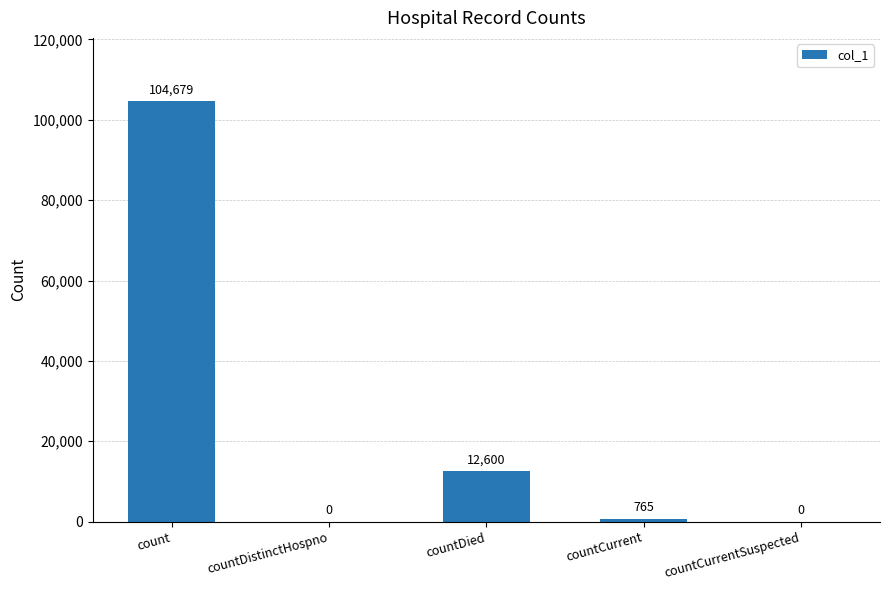

Count the number of categories in the chart.

5